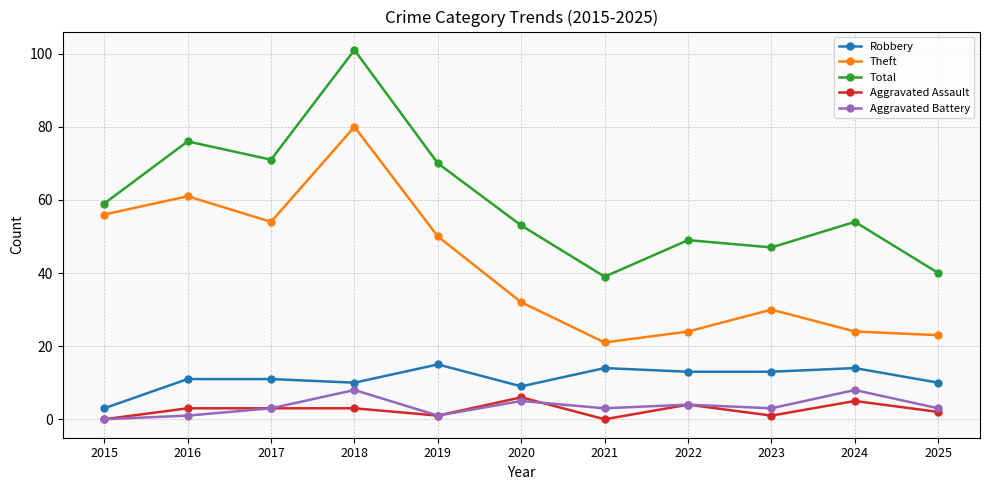

Which label corresponds to the largest value in the chart?

2018